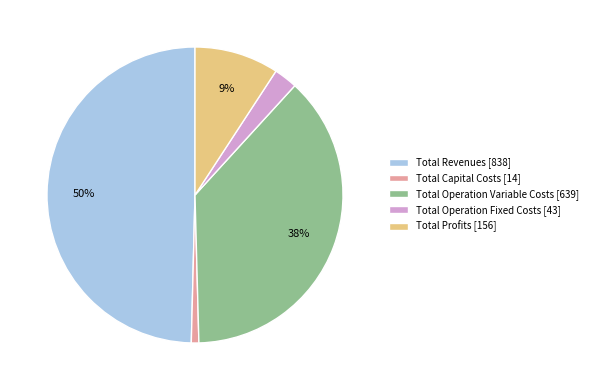

To the nearest percent, what is the difference between the Total Operation Fixed Costs and Total Capital Costs slice percentages?

2%